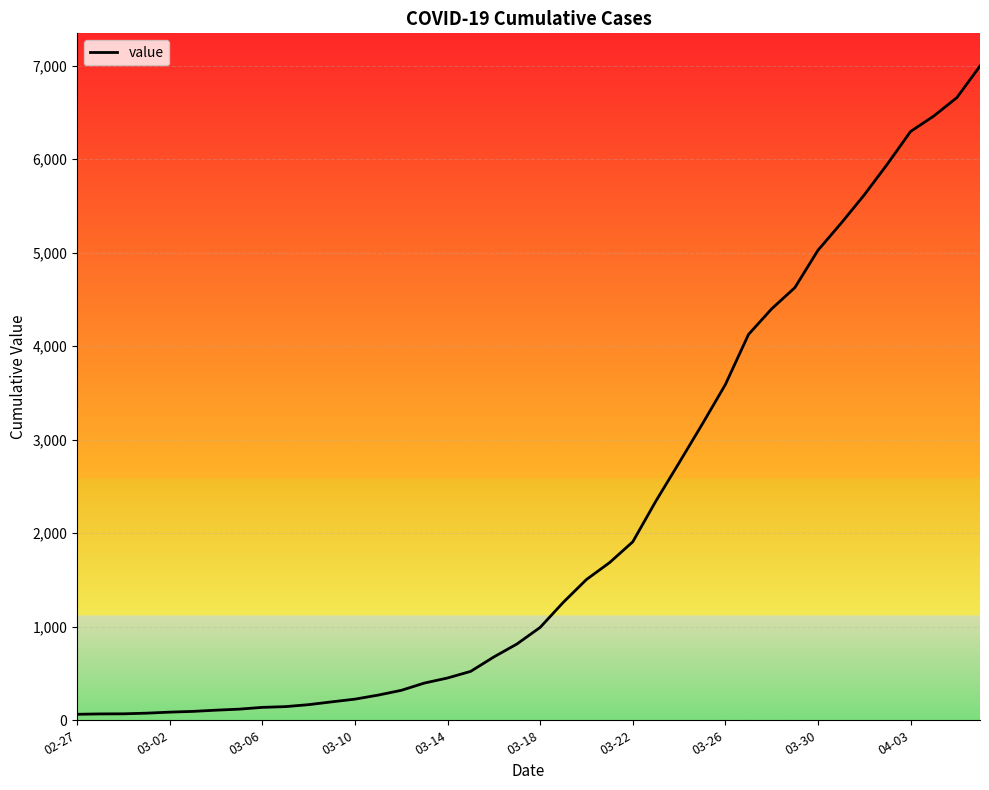

Reading right to left, what are all the values shown in this chart?

6995	6657	6460	6295	5947	5617	5314	5025	4625	4399	4125	3589	3165	2752	2344	1908	1686	1505	1261	993	816	677	523	452	398	320	269	226	197	167	146	138	119	108	95	87	76	69	68	64